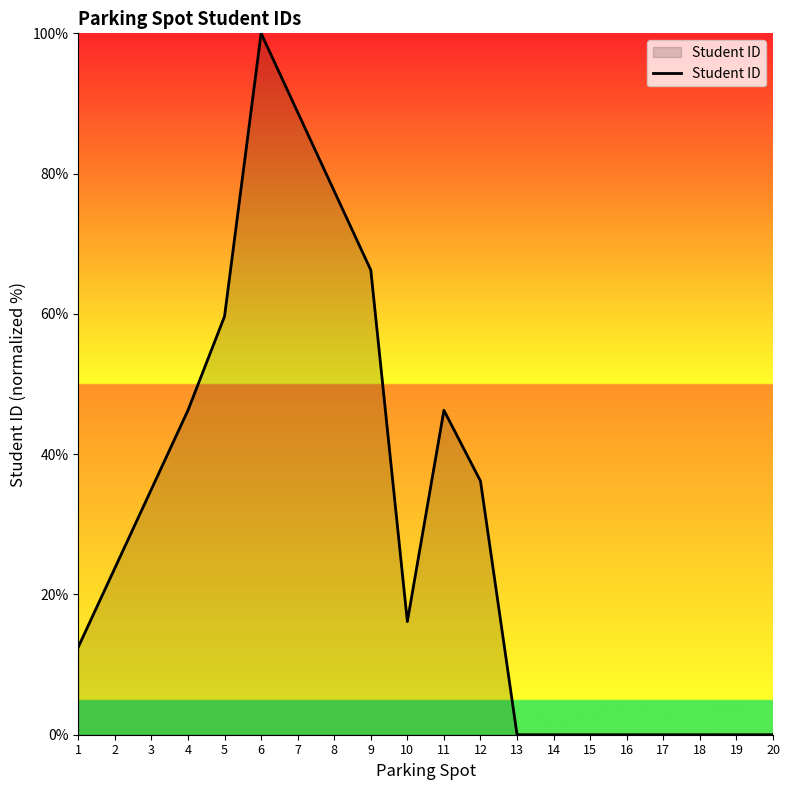

True or false: the data shows 0.0 at 13.

True